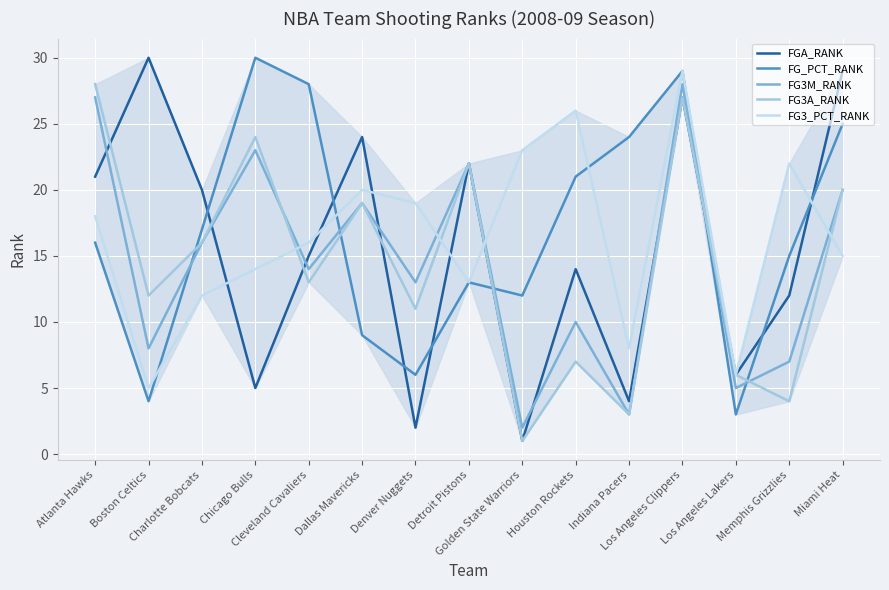

True or false: FG3A_RANK has a value of 3 at Indiana Pacers.

True